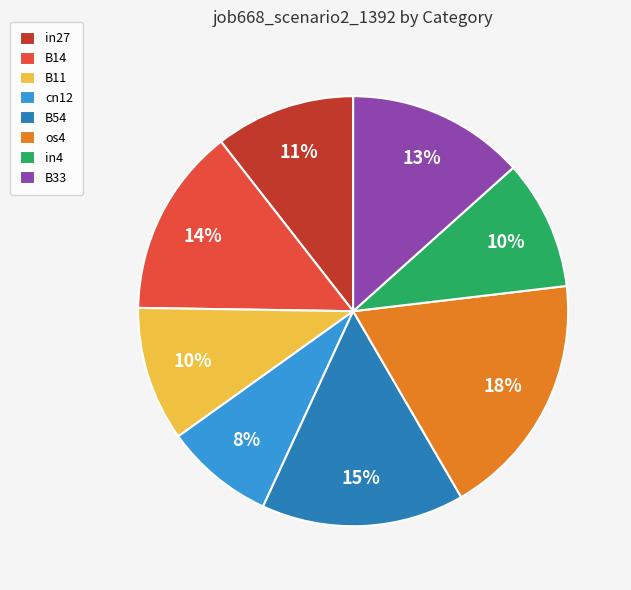

Does any single category account for the majority?

No